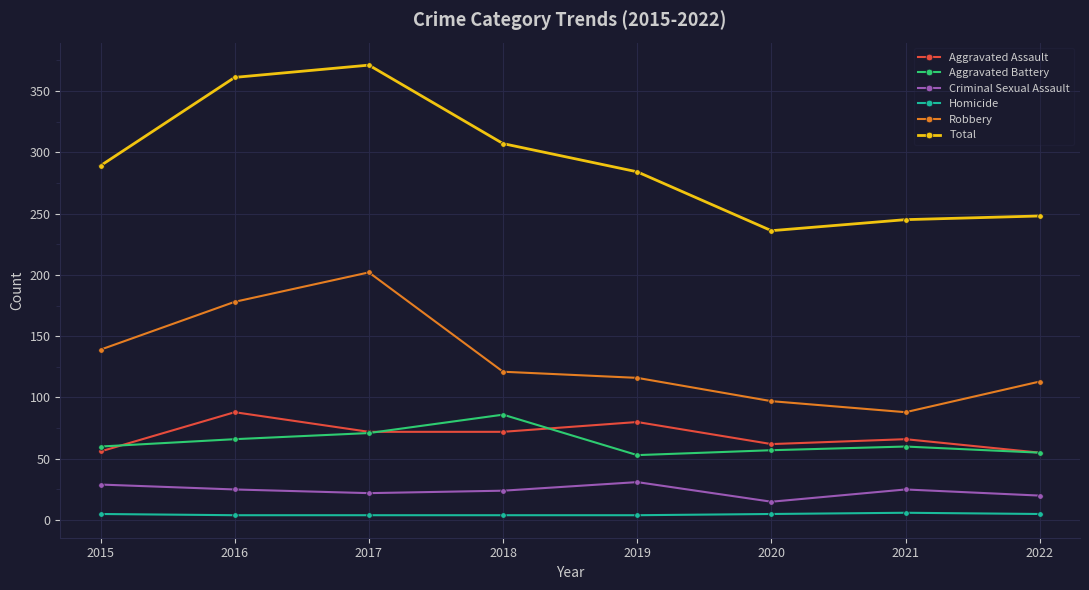

What is the sum of all Criminal Sexual Assault values?

191